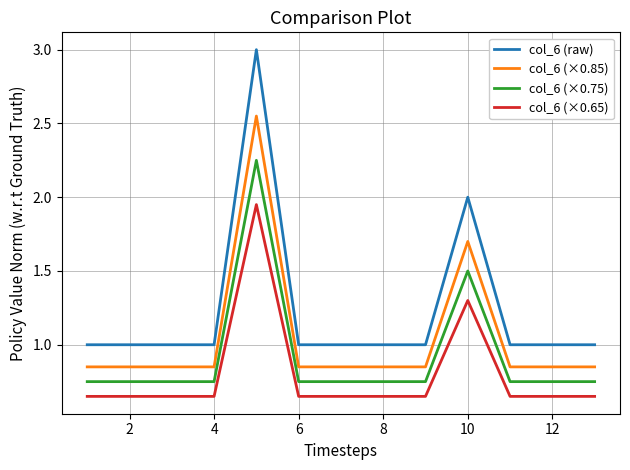

True or false: col_6 (×0.75) and col_6 (×0.65) cross at least once.

False